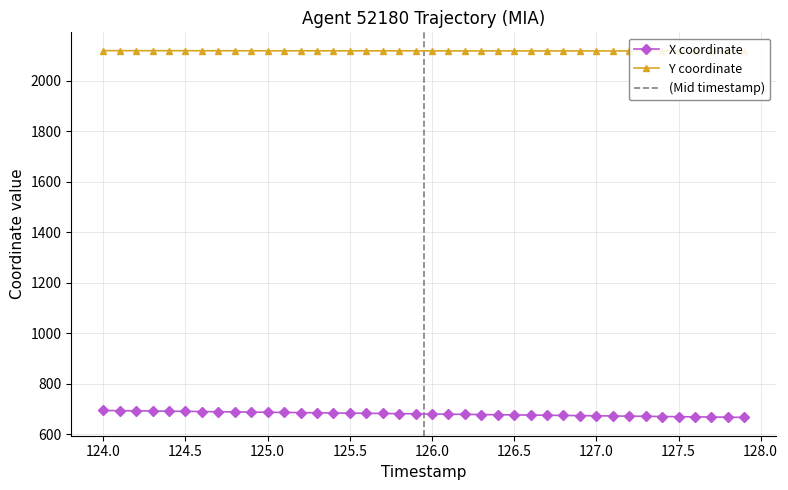

True or false: Y and X intersect in this chart.

False